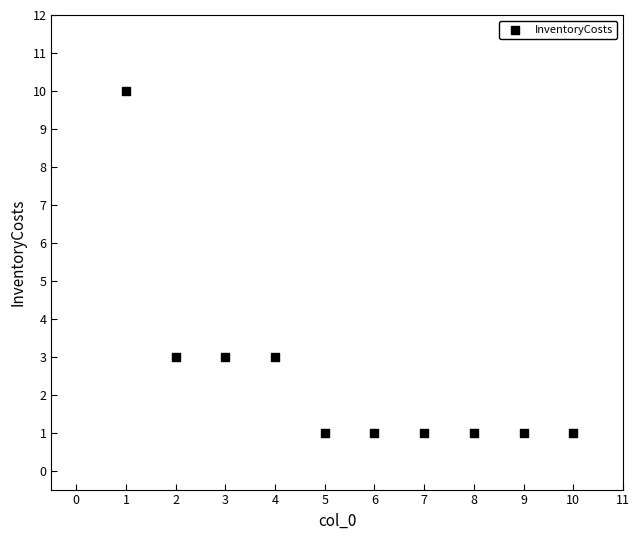

What is the average X value?

6